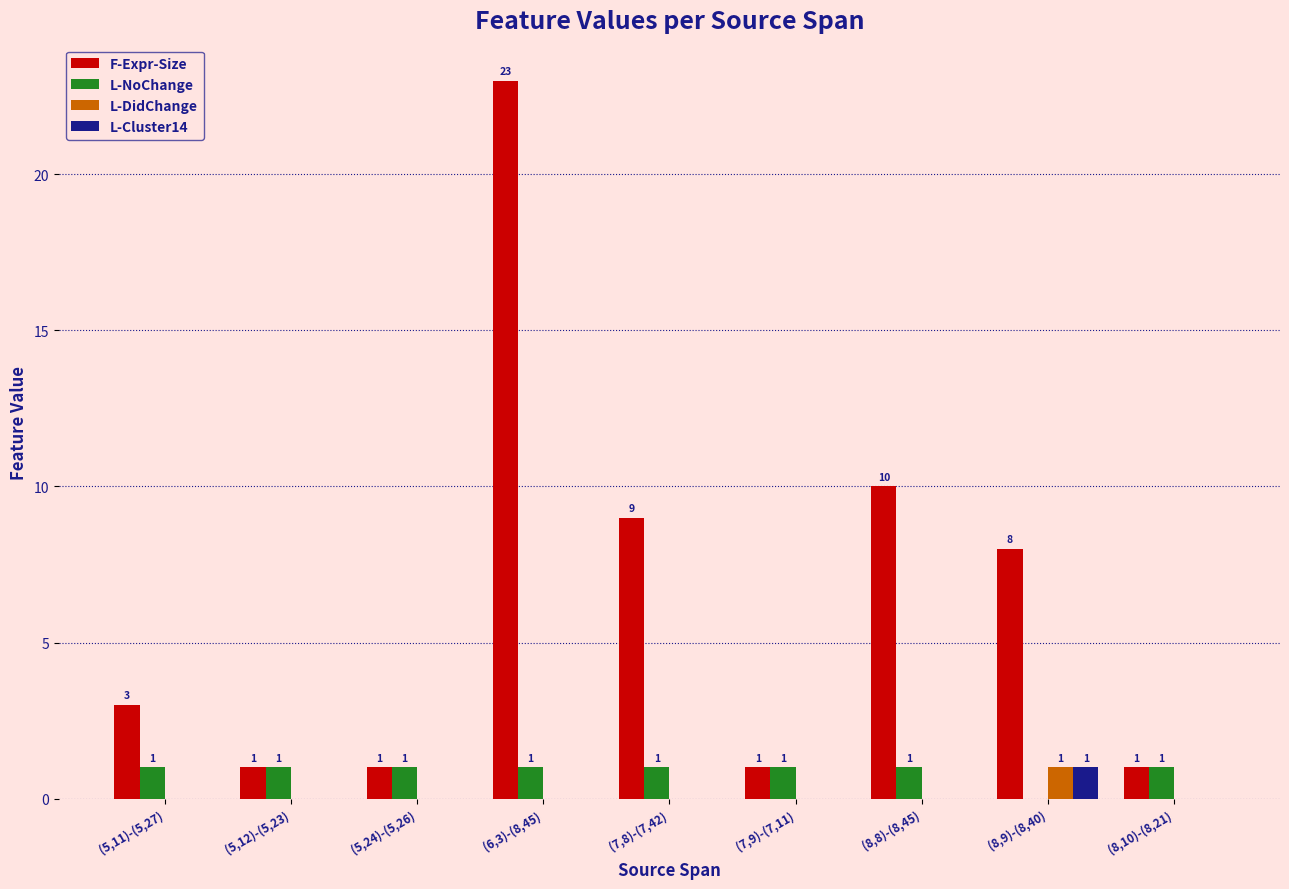

True or false: L-NoChange has a value of 1 at (8,8)-(8,45).

True